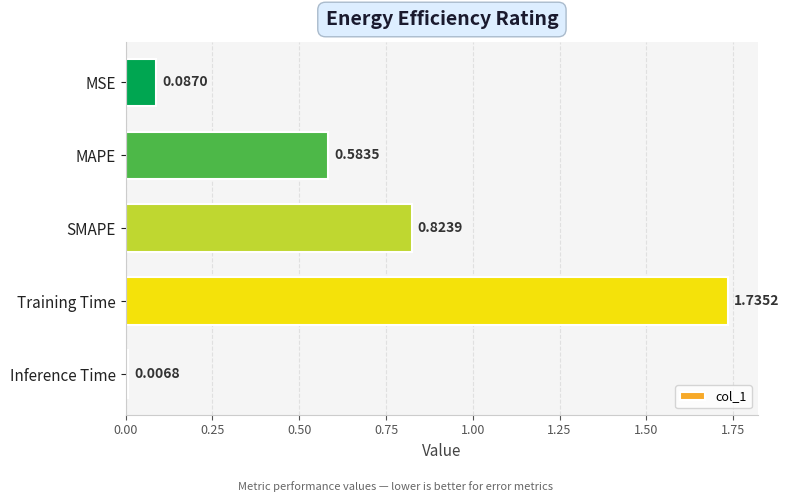

At which category does the chart reach its peak across all series?

Training Time